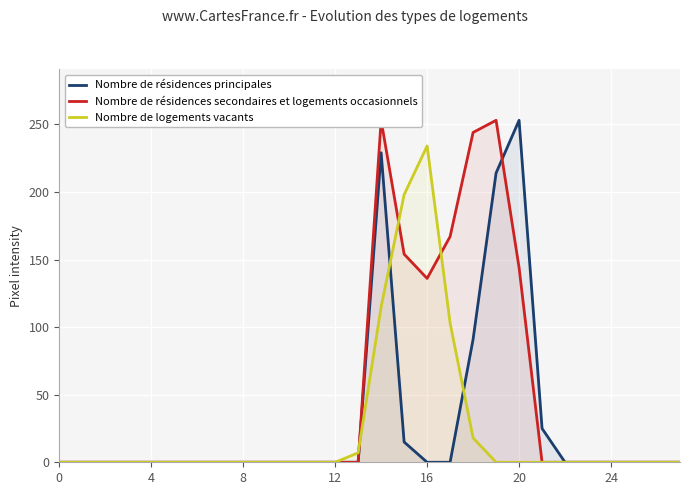

True or false: Nombre de logements vacants has a value of -139 at 0.

False